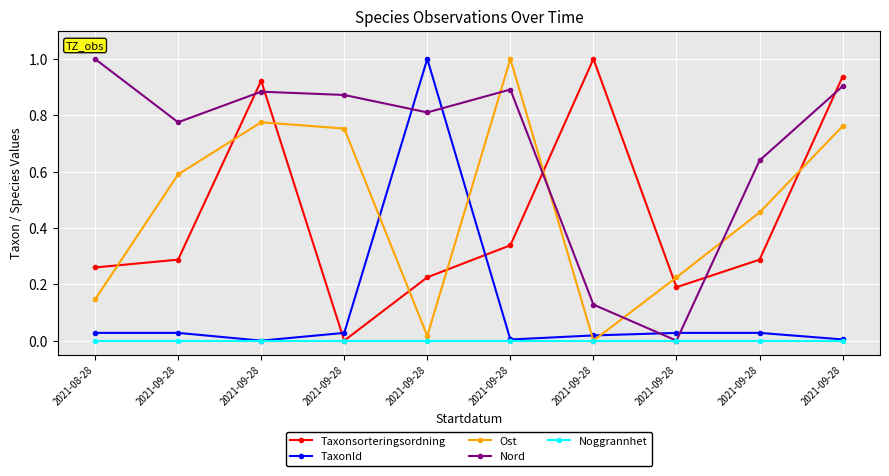

Reading right to left, extract all data points from this chart.

Taxonsorteringsordning: 2021-09-28=0.9	2021-09-28=0.3	2021-09-28=0.2	2021-09-28=1.0	2021-09-28=0.3	2021-09-28=0.2	2021-09-28=0.0	2021-09-28=0.9	2021-09-28=0.3	2021-08-28=0.3
TaxonId: 2021-09-28=0.0	2021-09-28=0.0	2021-09-28=0.0	2021-09-28=0.0	2021-09-28=0.0	2021-09-28=1.0	2021-09-28=0.0	2021-09-28=0.0	2021-09-28=0.0	2021-08-28=0.0
Ost: 2021-09-28=0.8	2021-09-28=0.5	2021-09-28=0.2	2021-09-28=0.0	2021-09-28=1.0	2021-09-28=0.0	2021-09-28=0.8	2021-09-28=0.8	2021-09-28=0.6	2021-08-28=0.1
Nord: 2021-09-28=0.9	2021-09-28=0.6	2021-09-28=0.0	2021-09-28=0.1	2021-09-28=0.9	2021-09-28=0.8	2021-09-28=0.9	2021-09-28=0.9	2021-09-28=0.8	2021-08-28=1.0
Noggrannhet: 2021-09-28=0.0	2021-09-28=0.0	2021-09-28=0.0	2021-09-28=0.0	2021-09-28=0.0	2021-09-28=0.0	2021-09-28=0.0	2021-09-28=0.0	2021-09-28=0.0	2021-08-28=0.0